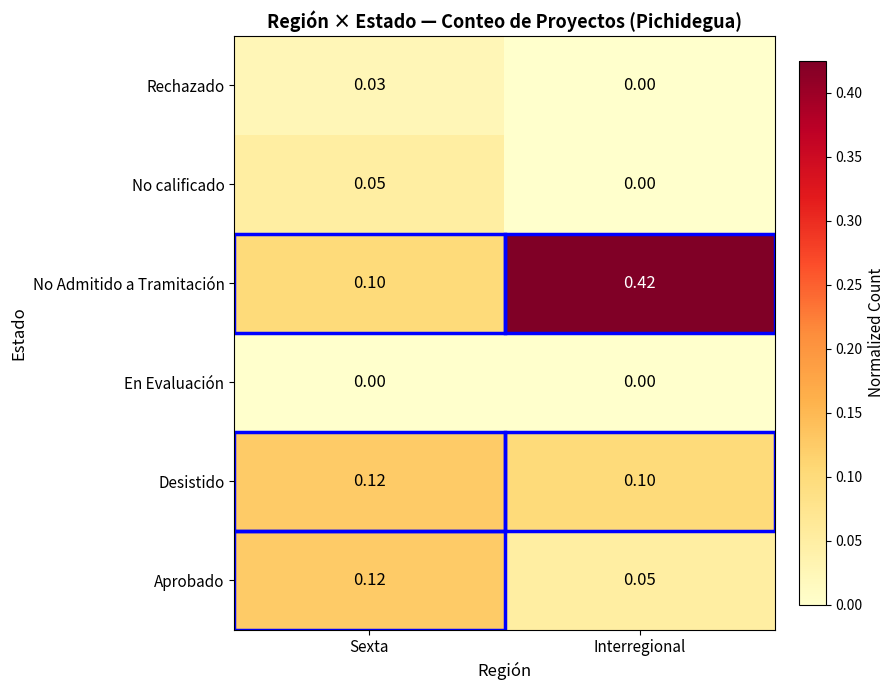

Which series has the largest range (max minus min)?

No Admitido a Tramitación